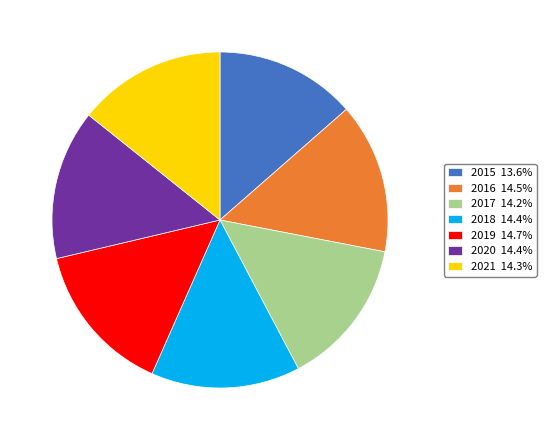

Does 2019 represent more than half of the total?

No